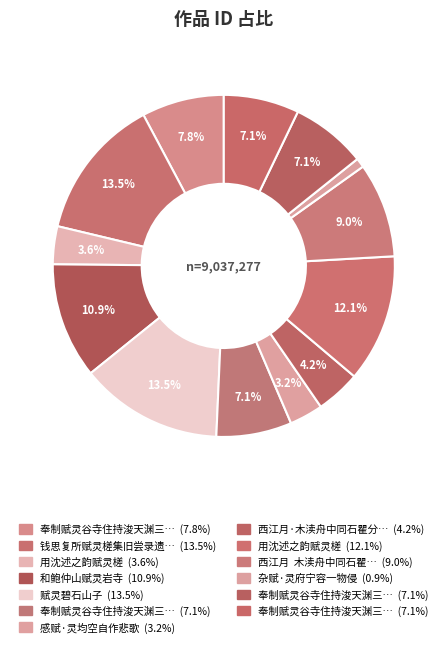

Which category has the biggest portion of the pie?

赋灵碧石山子